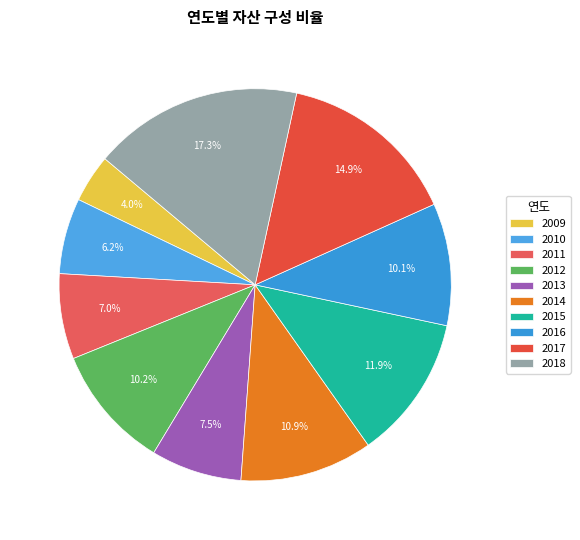

Between 2009 and 2014, which is larger?

2014